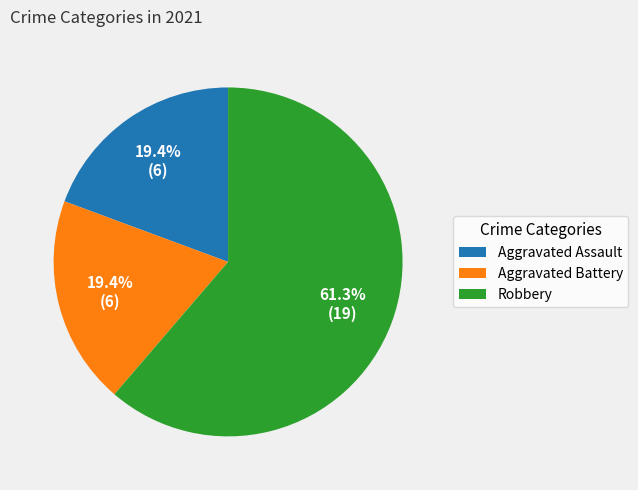

How many slices are in this pie chart?

3